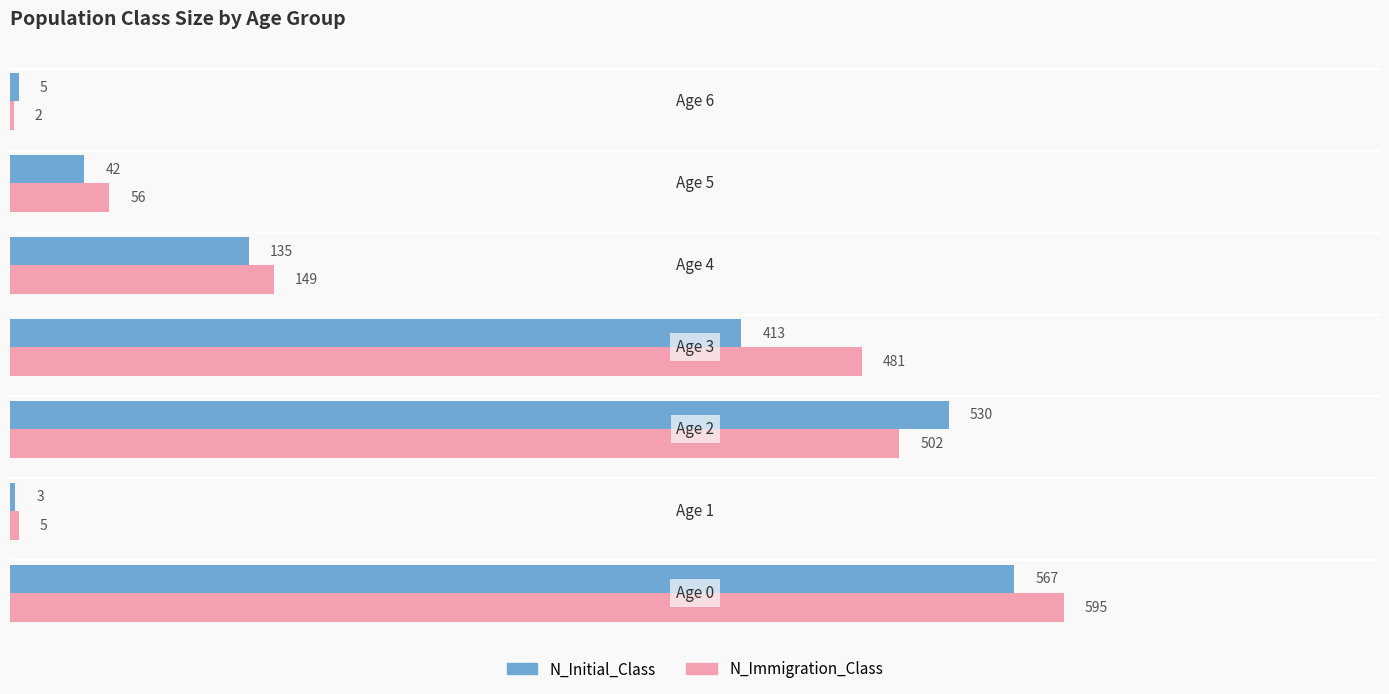

What is the highest value of the N_Immigration_Class series?

595